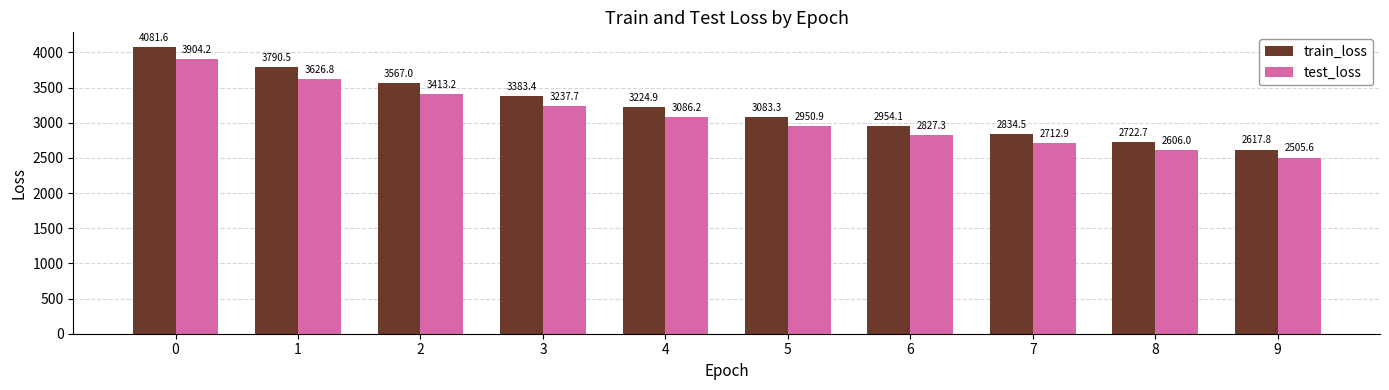

At which label is test_loss closest to 3204?

3